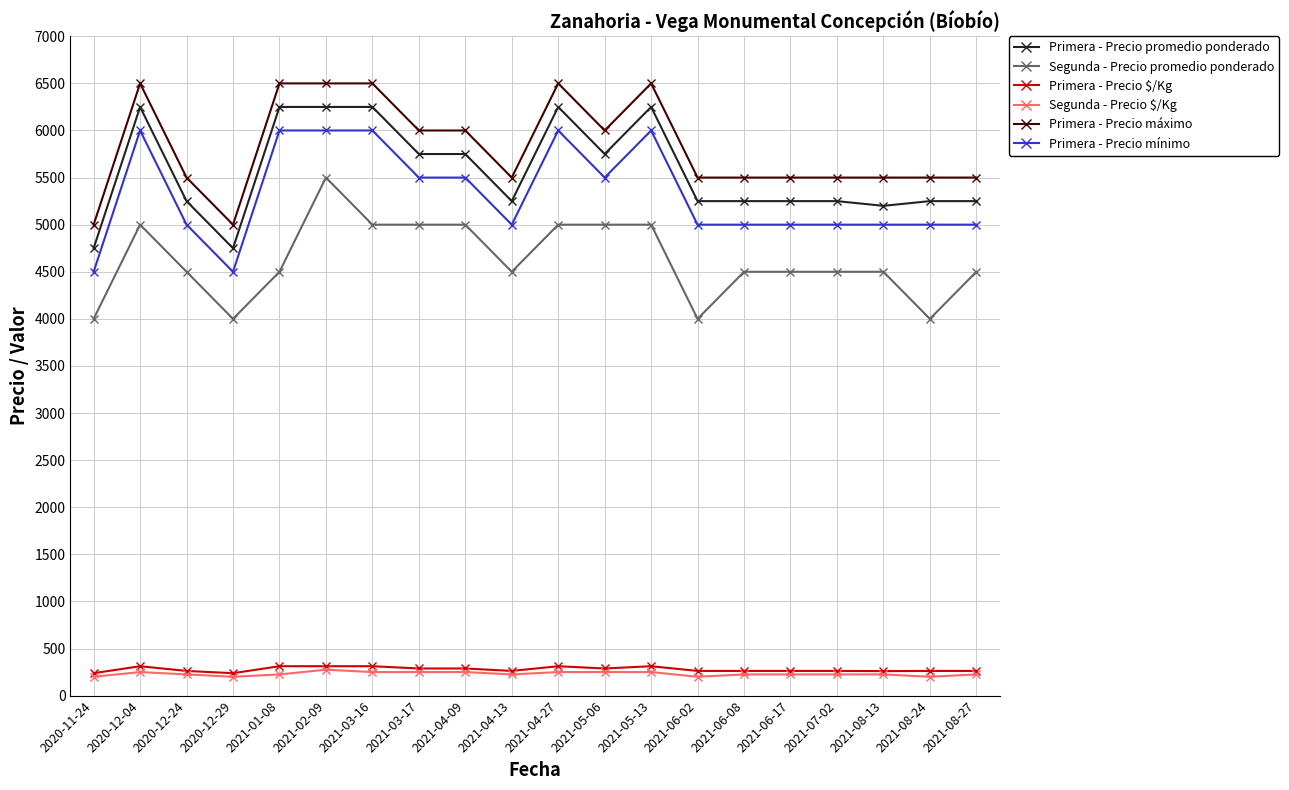

What position from the right is 2021-08-24?

2